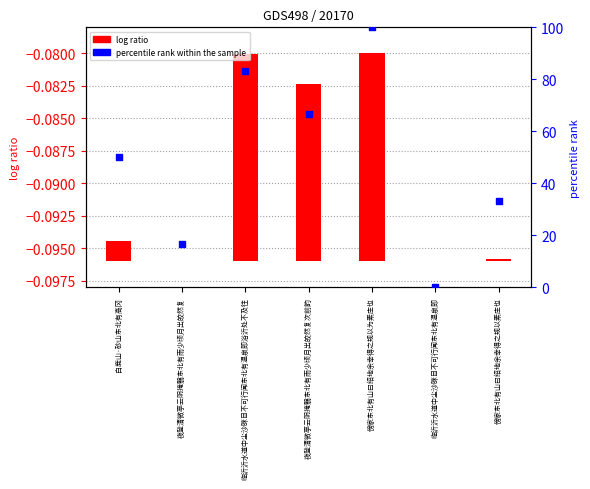

Which series has the largest Y range (max minus min)?

percentile rank within the sample